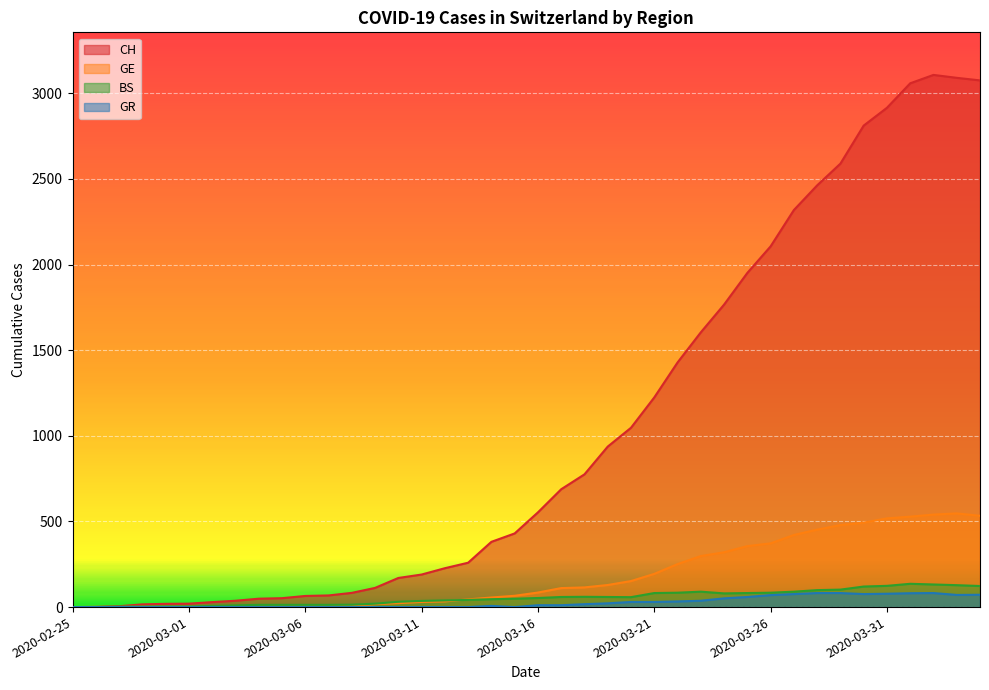

True or false: GR and GE intersect in this chart.

False